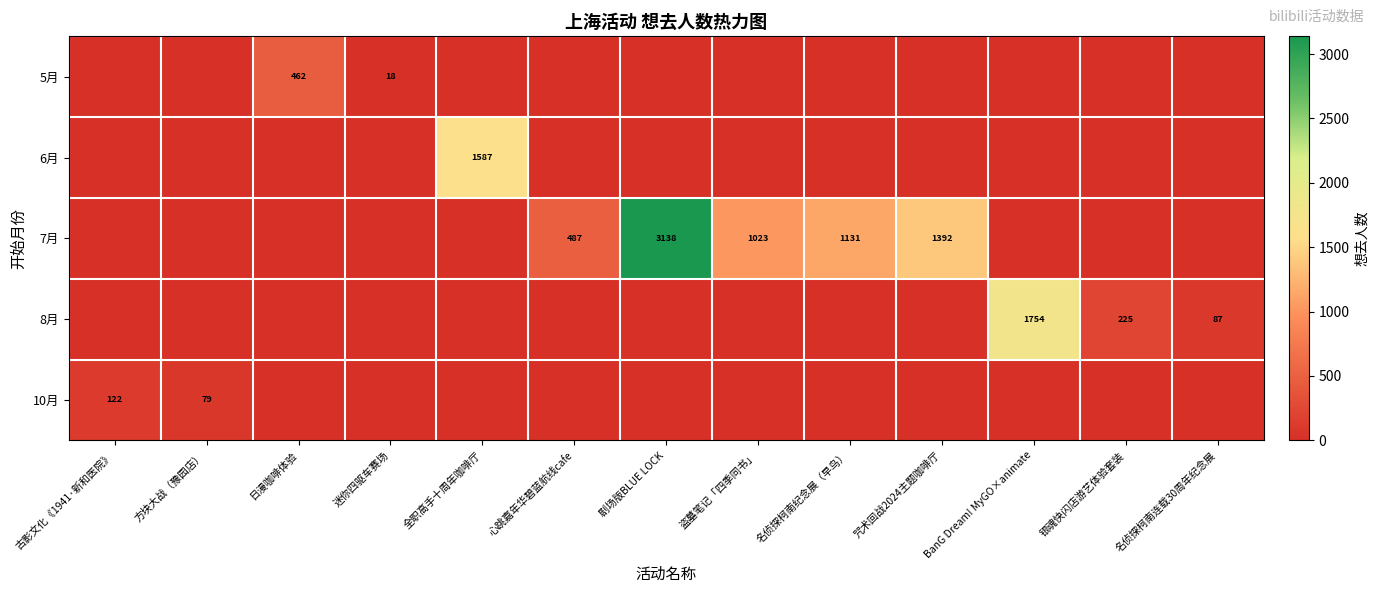

At 全职高手十周年咖啡厅, list the series in order from largest to smallest.

6月, 5月, 7月, 8月, 10月